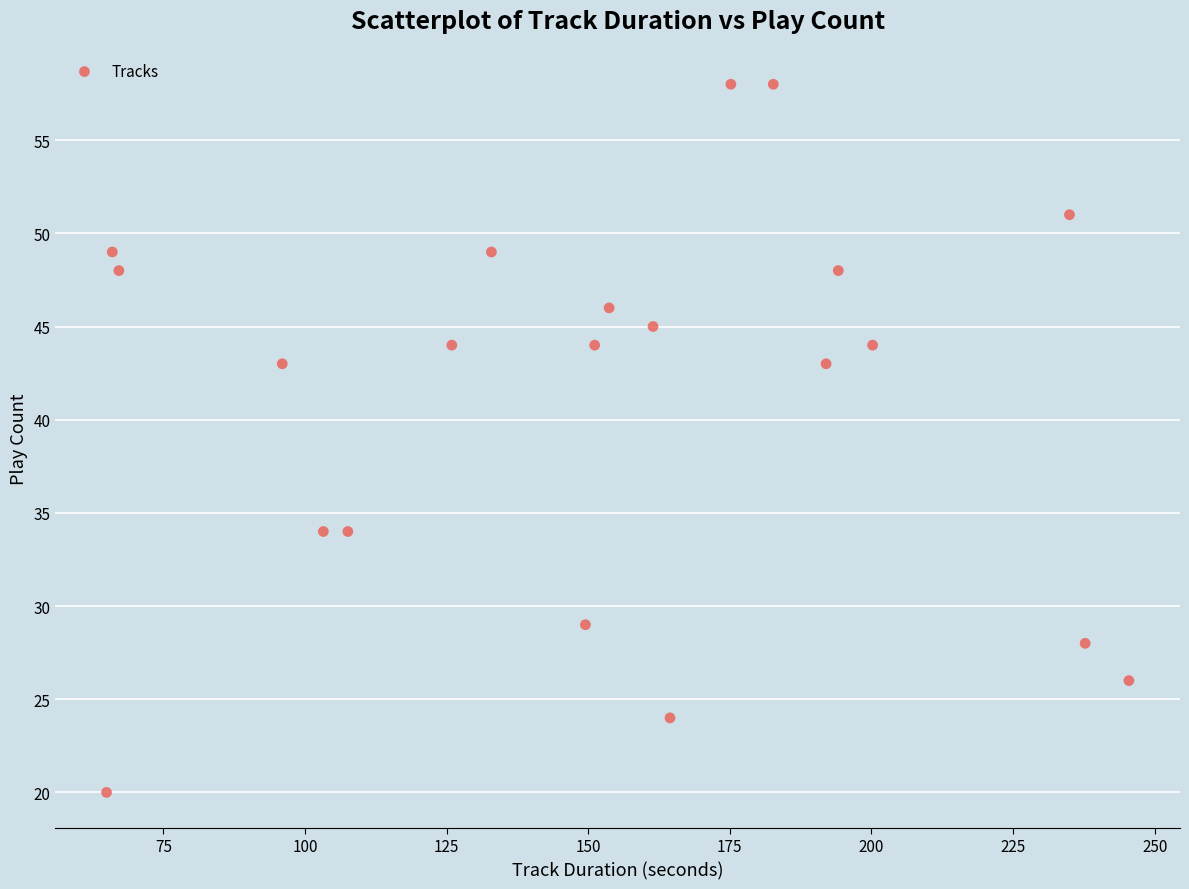

What is the range of Y values (max minus min)?

38